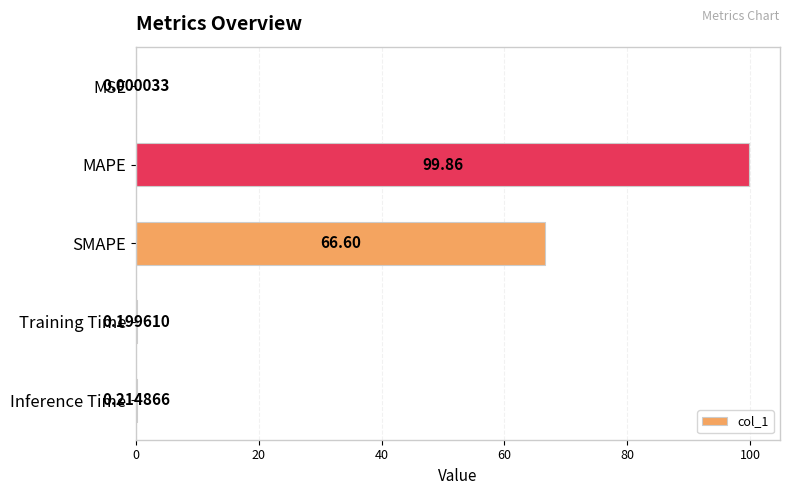

What is the sum of all values?

166.9